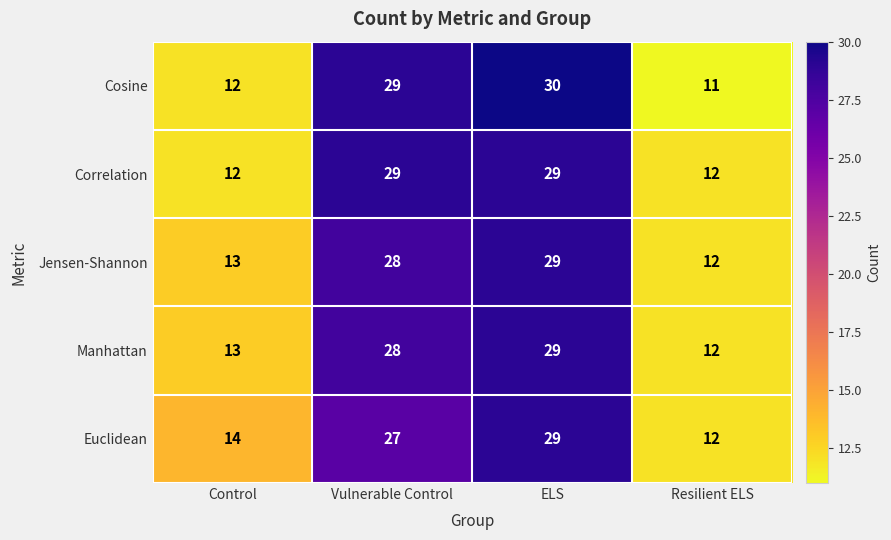

What is the maximum value shown in the chart?

30